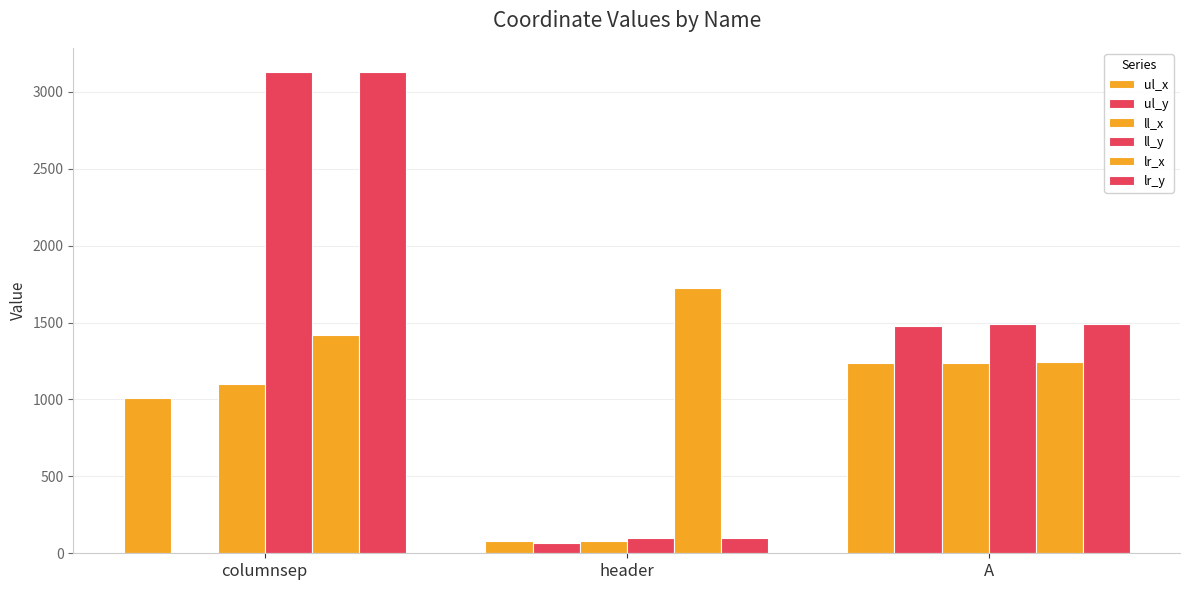

Is it true that lr_y equals 2254 at A?

False